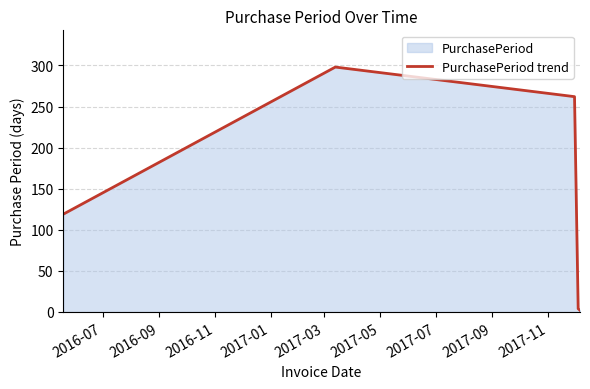

How many lines are shown in the chart?

1